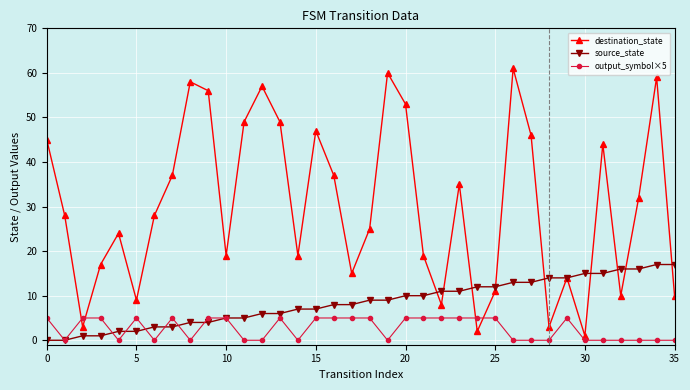

After their last crossing, which series has the higher values: destination_state or output_symbol×5?

destination_state